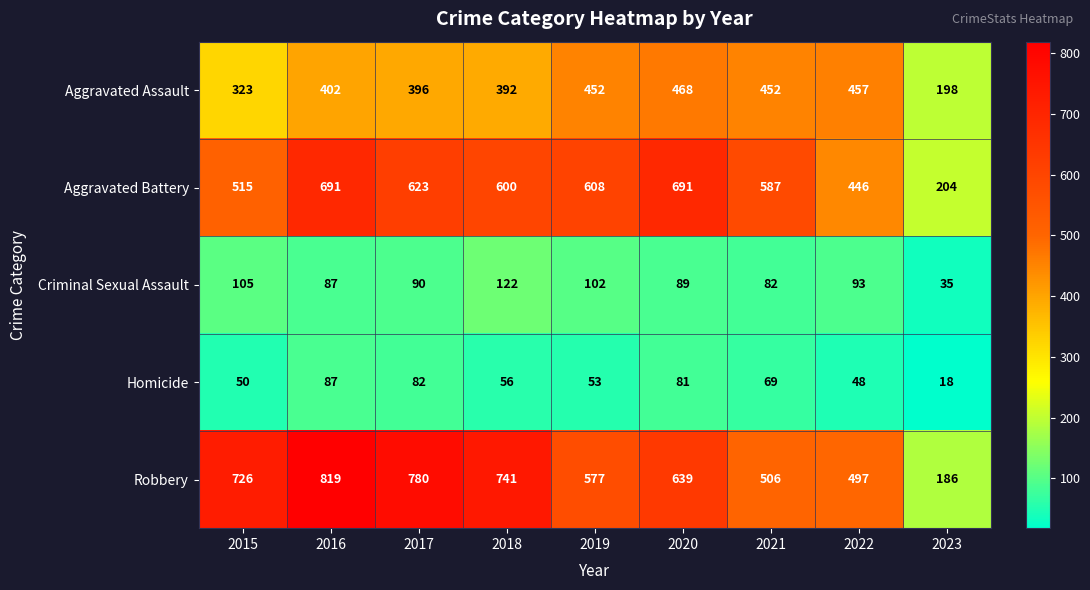

What is the average value of the Aggravated Battery series?

552